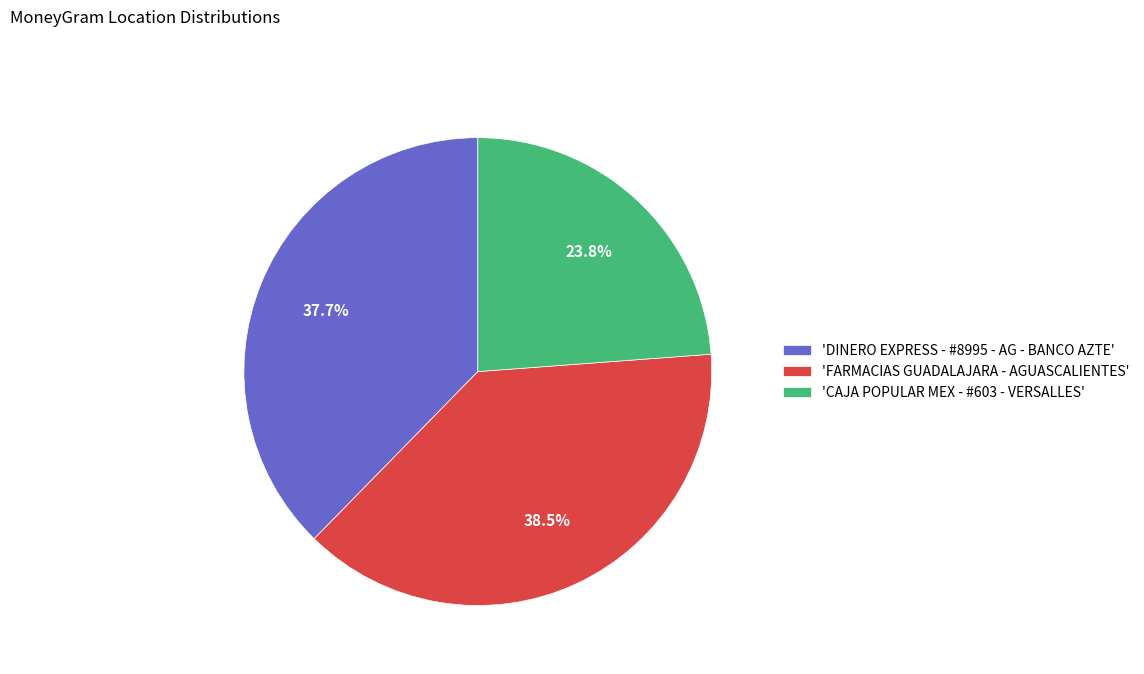

Do 'DINERO EXPRESS - #8995 - AG - BANCO AZTE' and 'FARMACIAS GUADALAJARA - AGUASCALIENTES' together represent more than half of the pie?

Yes